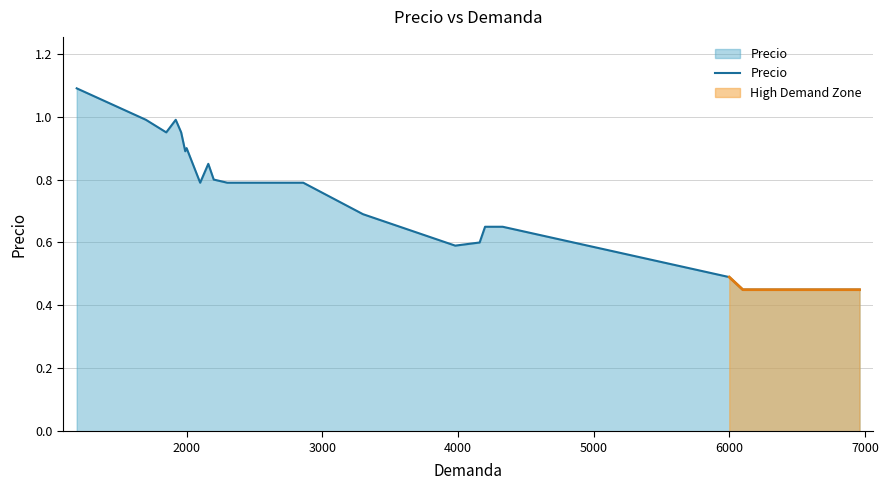

What is the highest value of the Precio series?

1.1